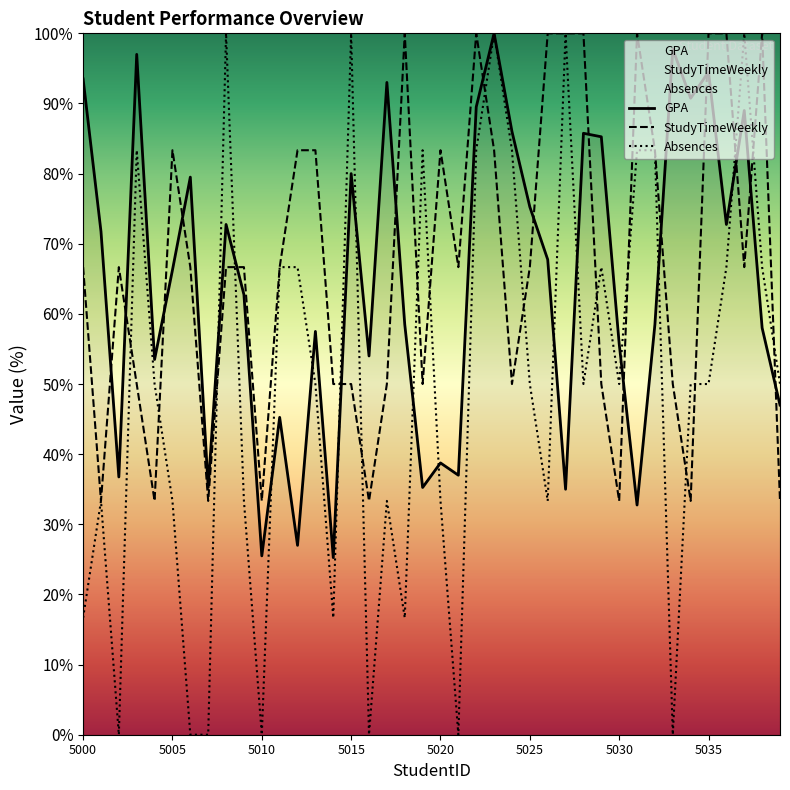

How many data points in StudyTimeWeekly are above 66?

24